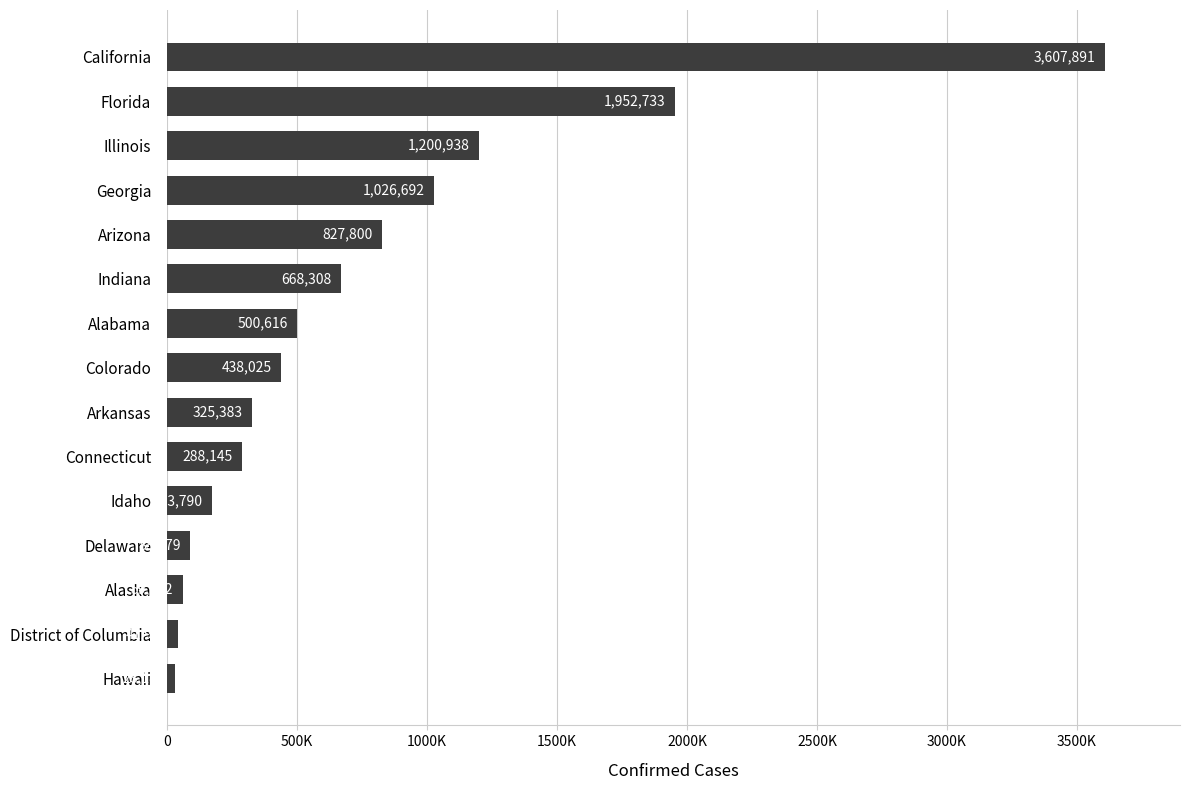

Does the chart contain any negative values?

No